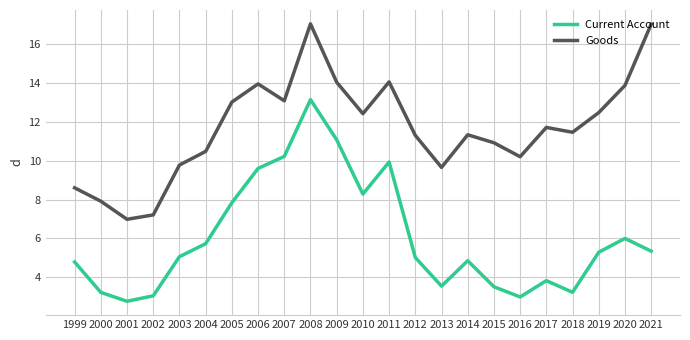

The Current Account series shows 5.7 at 2004. True or false?

True